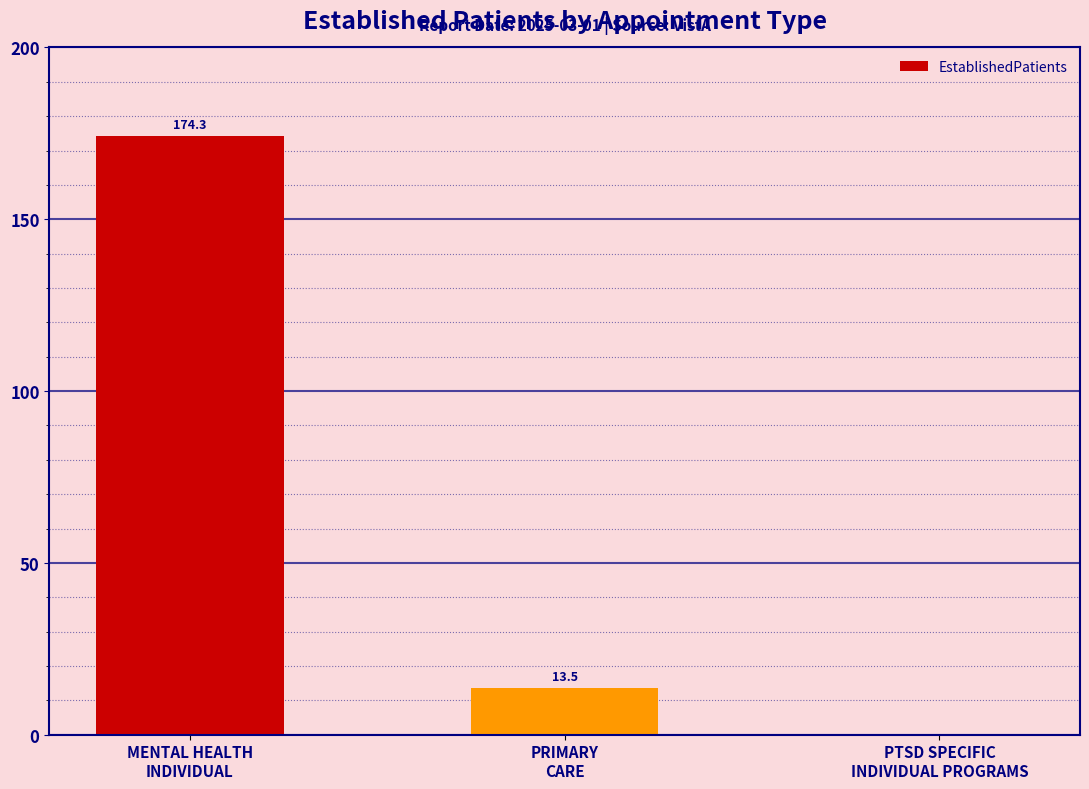

What is the maximum value shown in the chart?

174.3